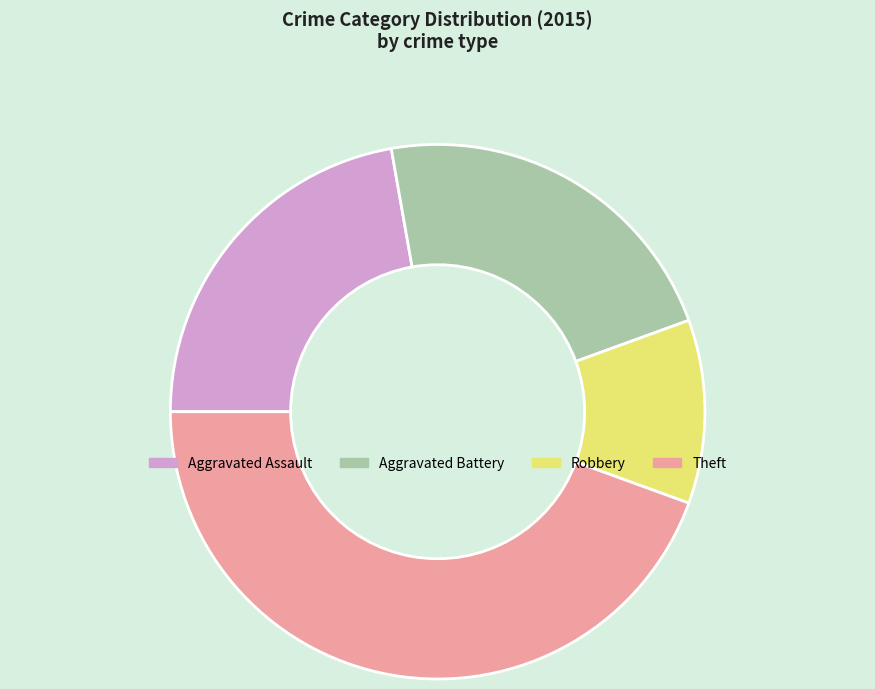

Which category has the biggest portion of the pie?

Theft